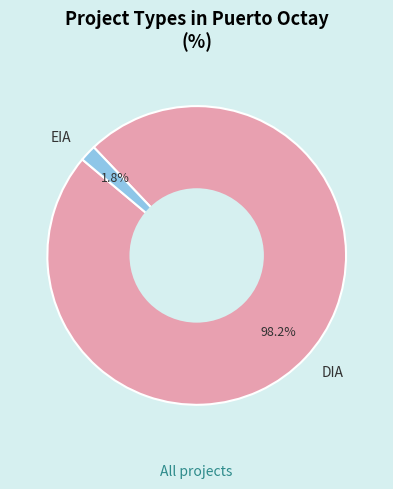

What percentage do DIA and EIA together represent?

100.0%